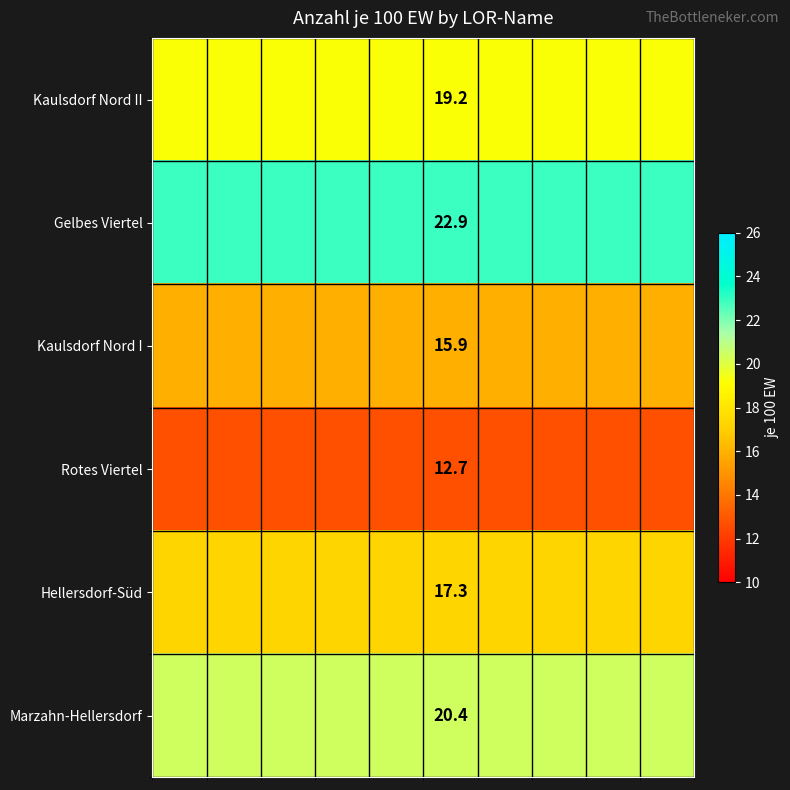

What is the total value across all series at 6?

108.4